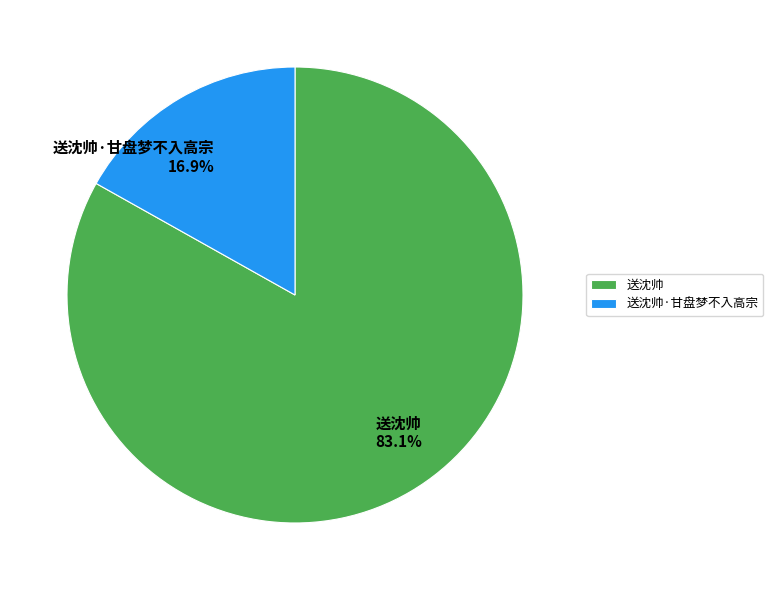

To the nearest percent, what is the combined percentage of 送沈帅·甘盘梦不入高宗 and 送沈帅?

100%